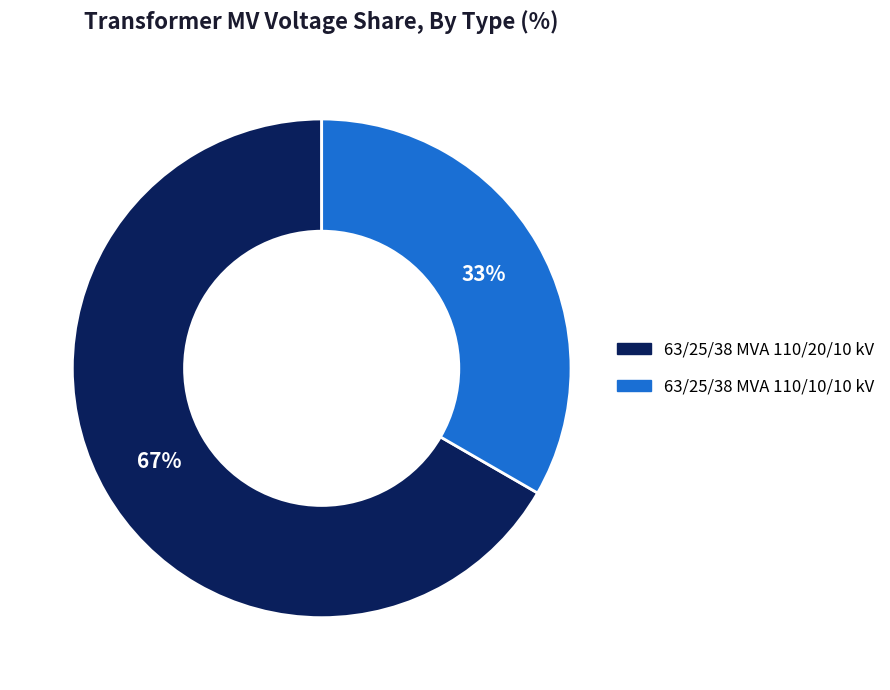

Do 63/25/38 MVA 110/20/10 kV and 63/25/38 MVA 110/10/10 kV together represent more than half of the pie?

Yes